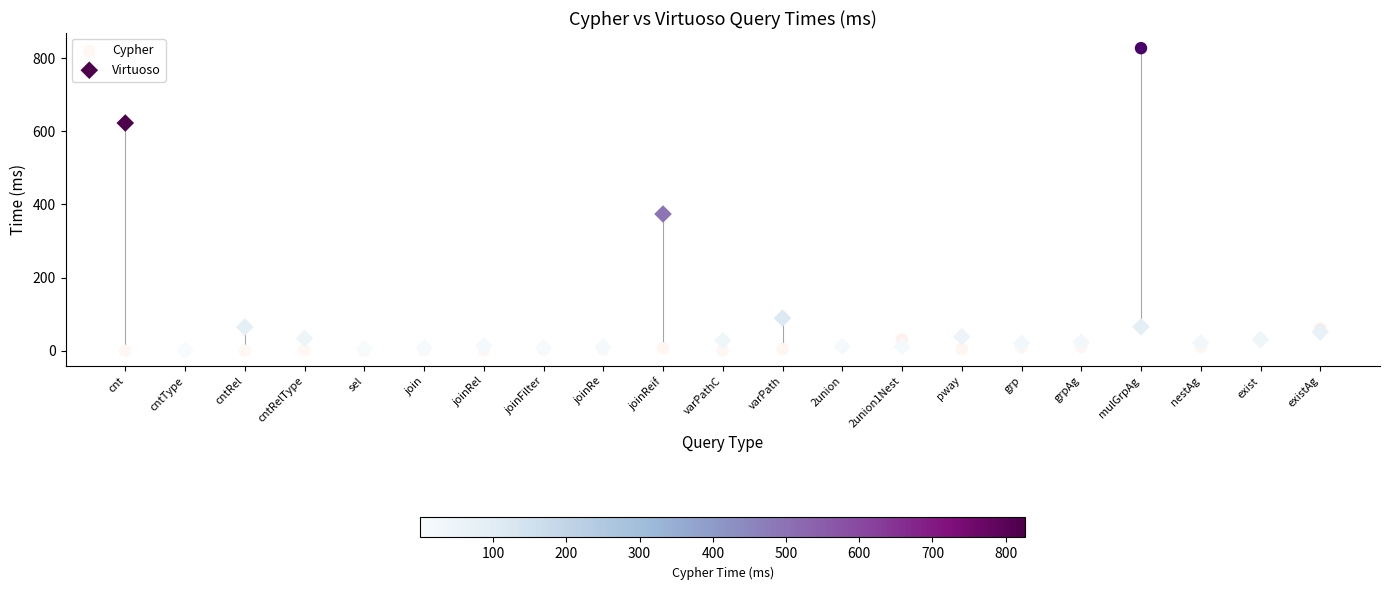

Which series has the widest spread of Y values?

Cypher